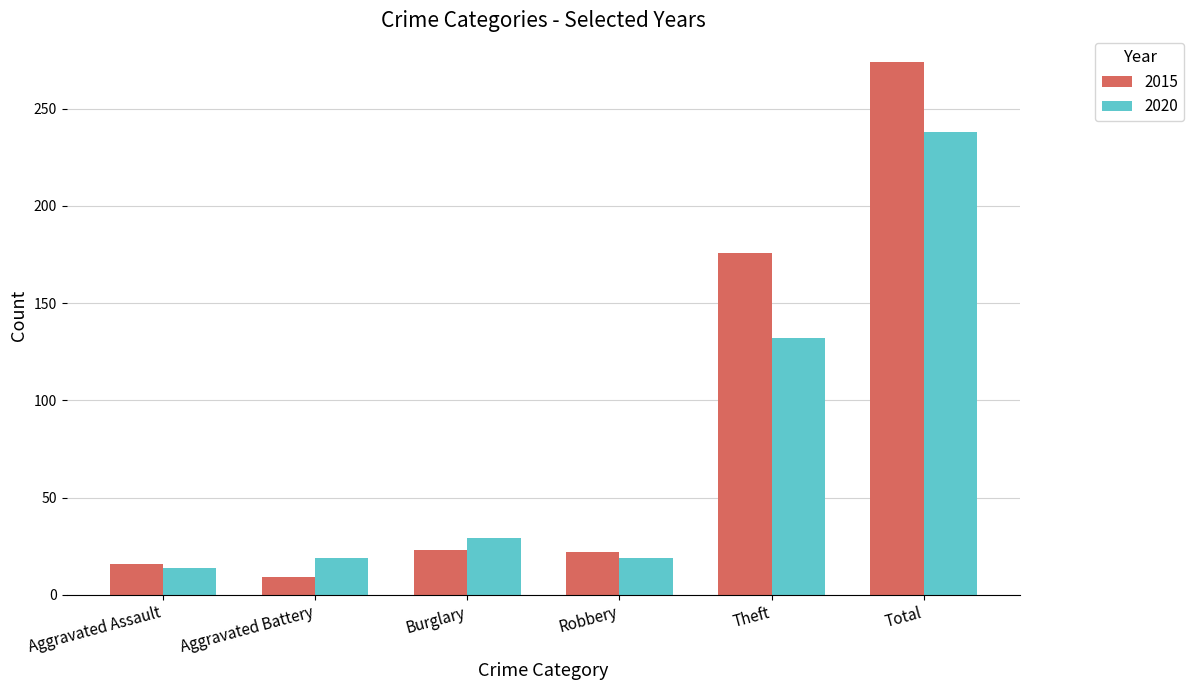

The 2020 series shows 201 at Theft. True or false?

False